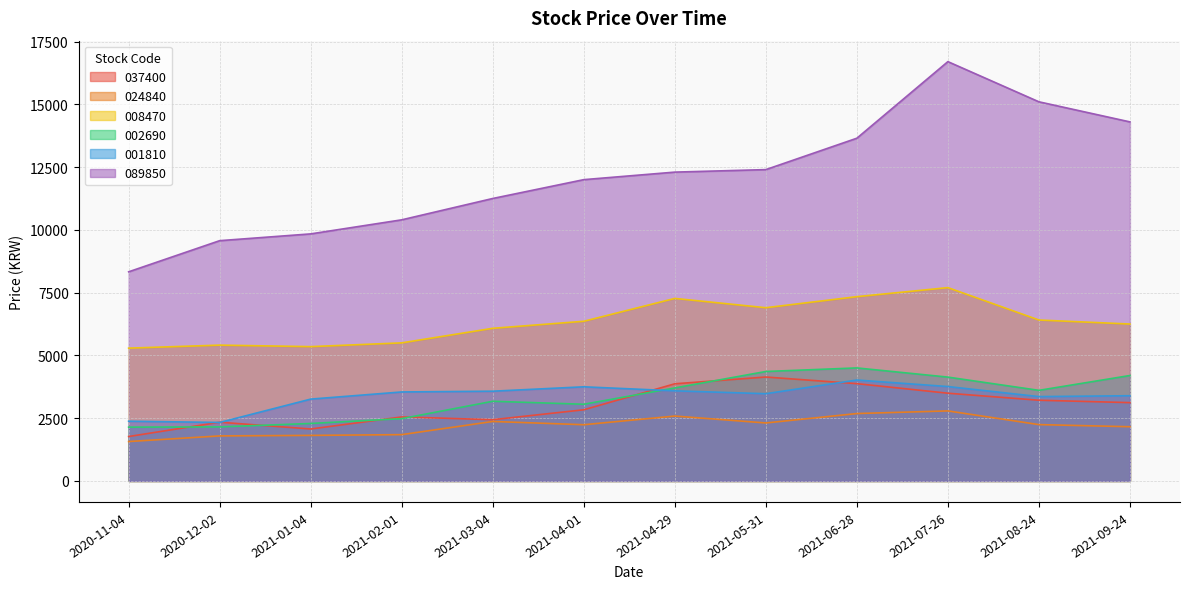

Reading right to left, transcribe all the data shown in this chart.

037400: 3120	3215	3495	3875	4140	3870	2835	2440	2550	2070	2340	1770
024840: 2160	2245	2790	2685	2310	2585	2240	2370	1845	1815	1795	1570
008470: 6250	6410	7700	7340	6900	7270	6360	6080	5500	5350	5410	5290
002690: 4200	3609	4136	4502	4360	3705	3055	3174	2482	2290	2153	2144
001810: 3395	3360	3760	4020	3475	3590	3750	3575	3545	3260	2330	2380
089850: 14300	15100	16700	13650	12400	12300	12000	11250	10400	9840	9570	8330